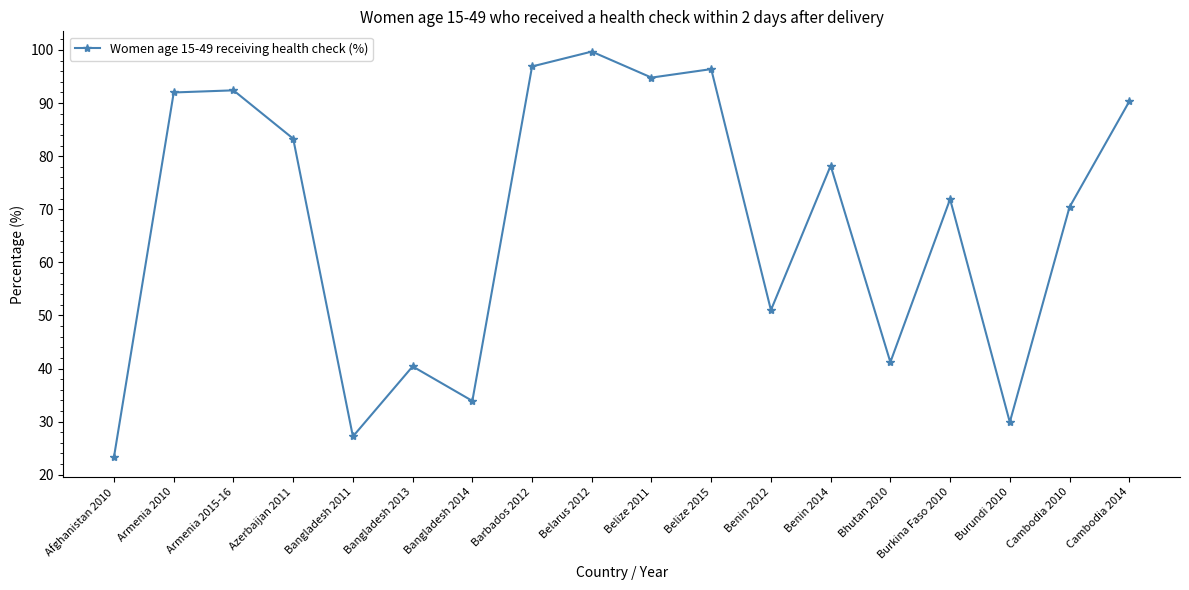

Is it true that the value at Bangladesh 2013 is 40.4?

True